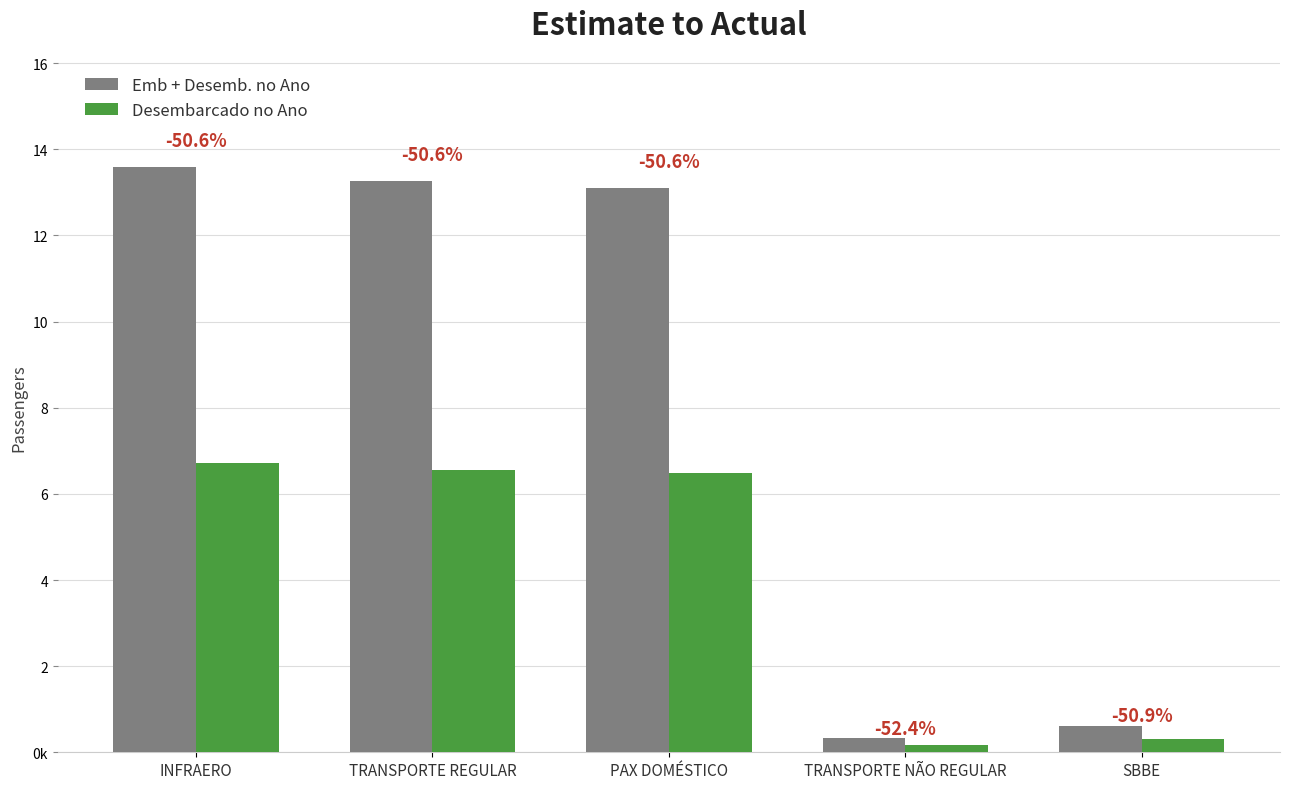

What are all the series names shown in the legend?

Emb + Desemb. no Ano, Desembarcado no Ano